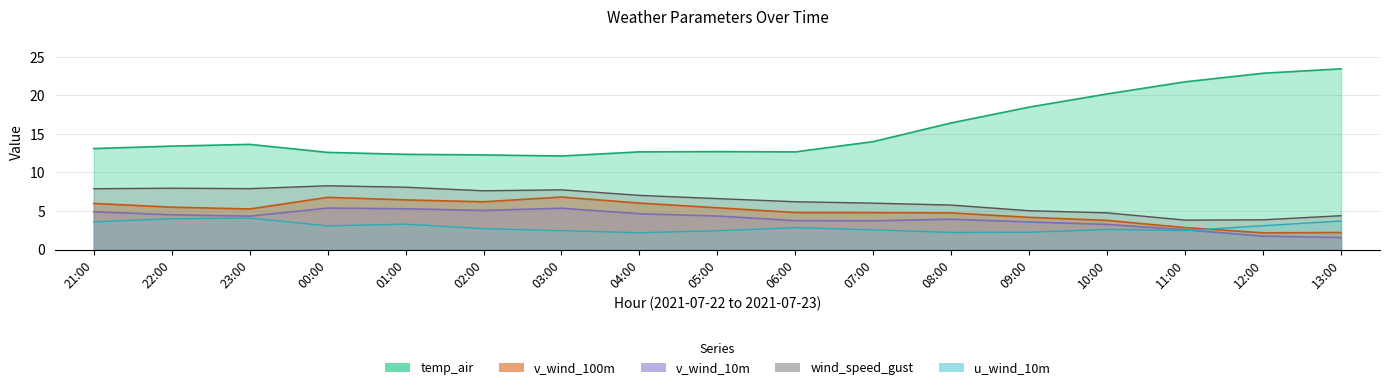

Is it true that u_wind_10m equals 3.3 at 01:00?

True